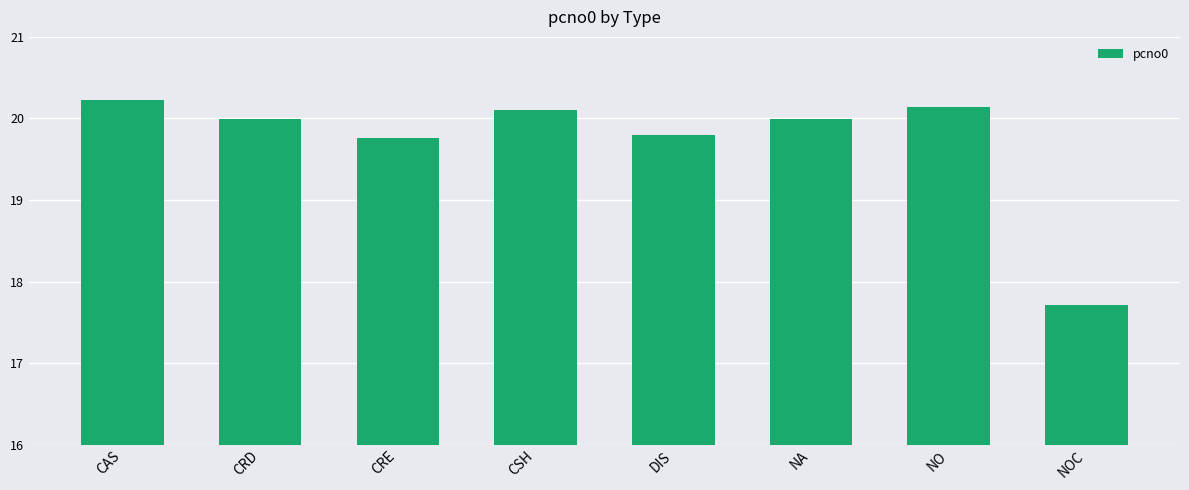

The value at CRD is 30.2. True or false?

False